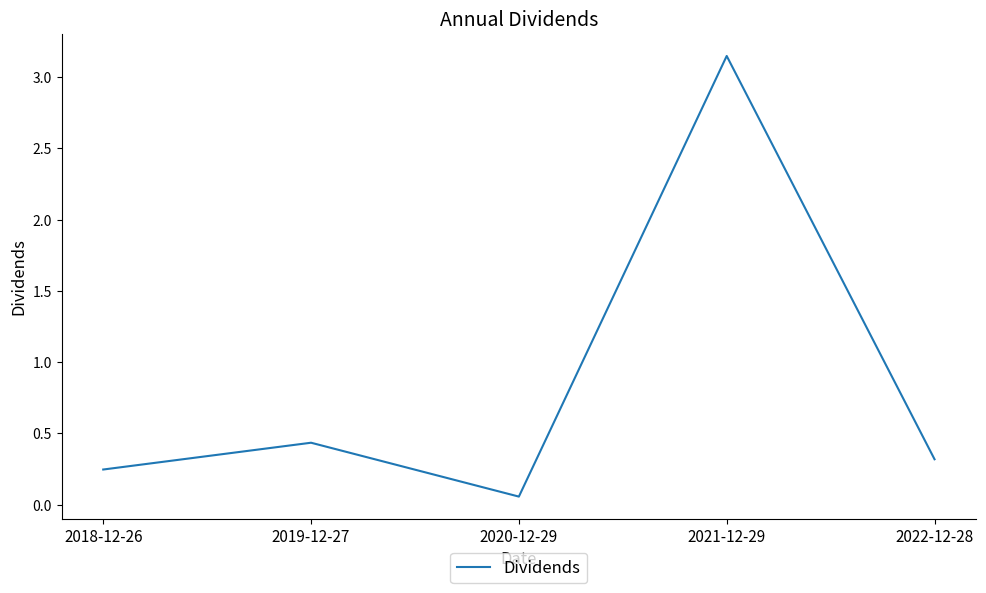

The chart shows a value of 0.1 at 2018-12-26. True or false?

False